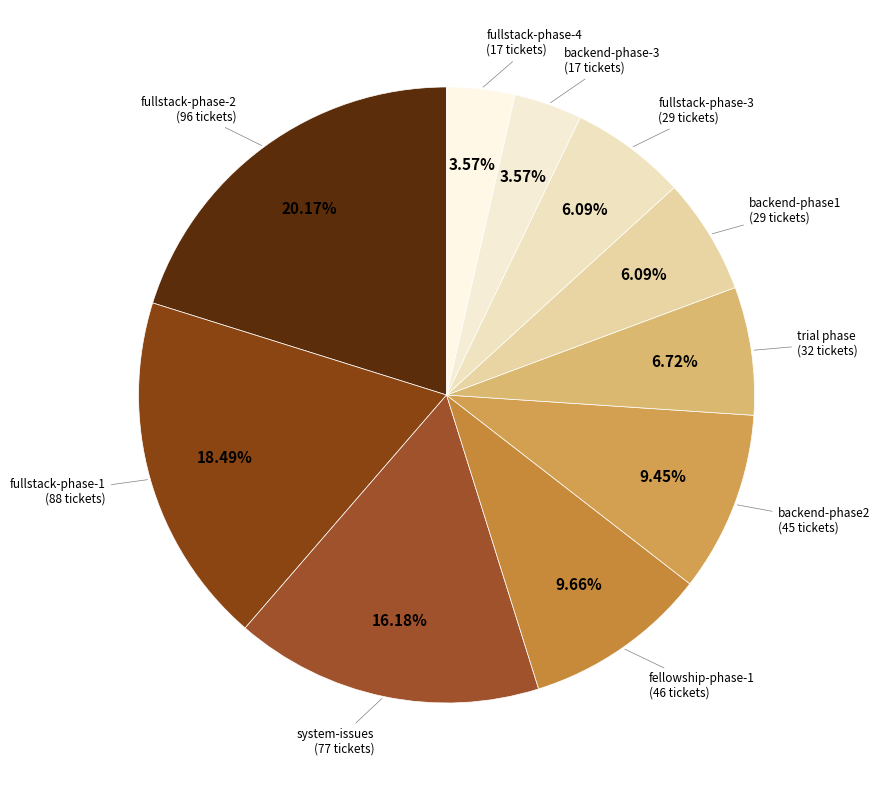

How many slices are in this pie chart?

10